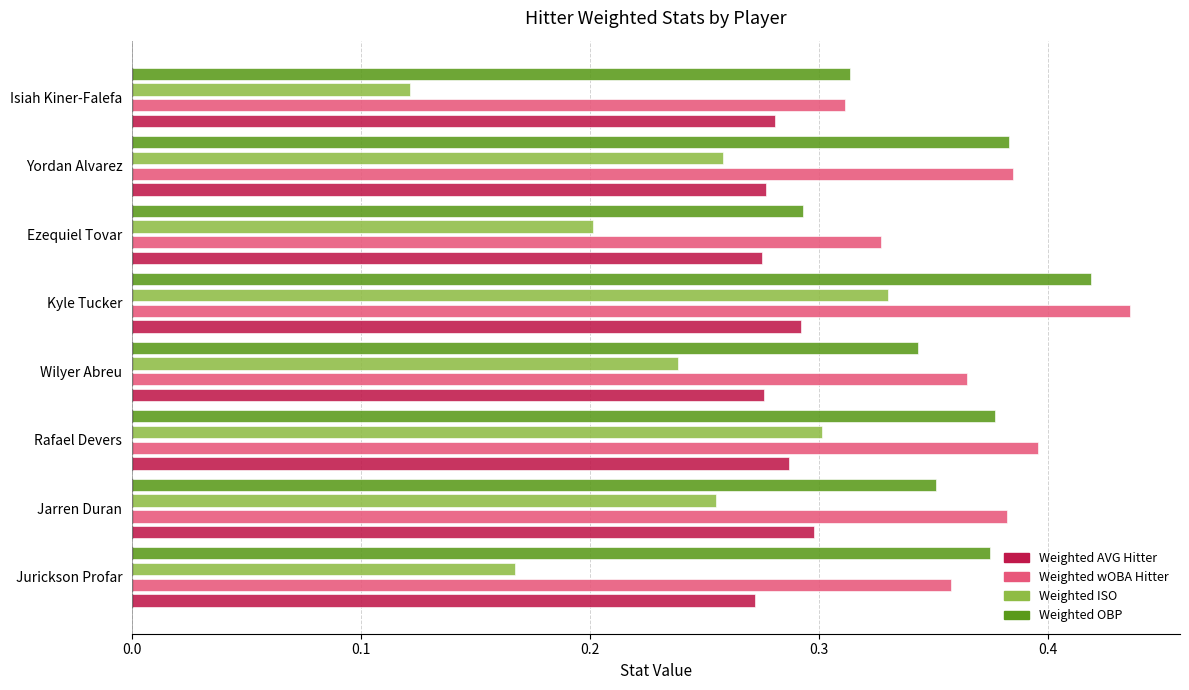

Which series has the widest spread of values?

Weighted ISO